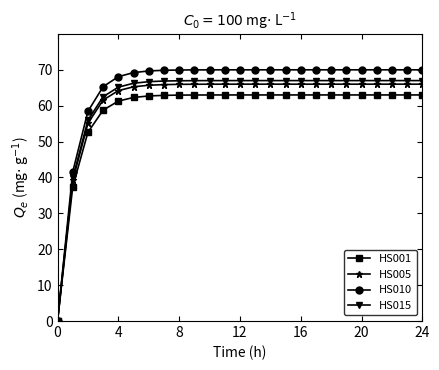

What is the greatest value displayed?

70.0